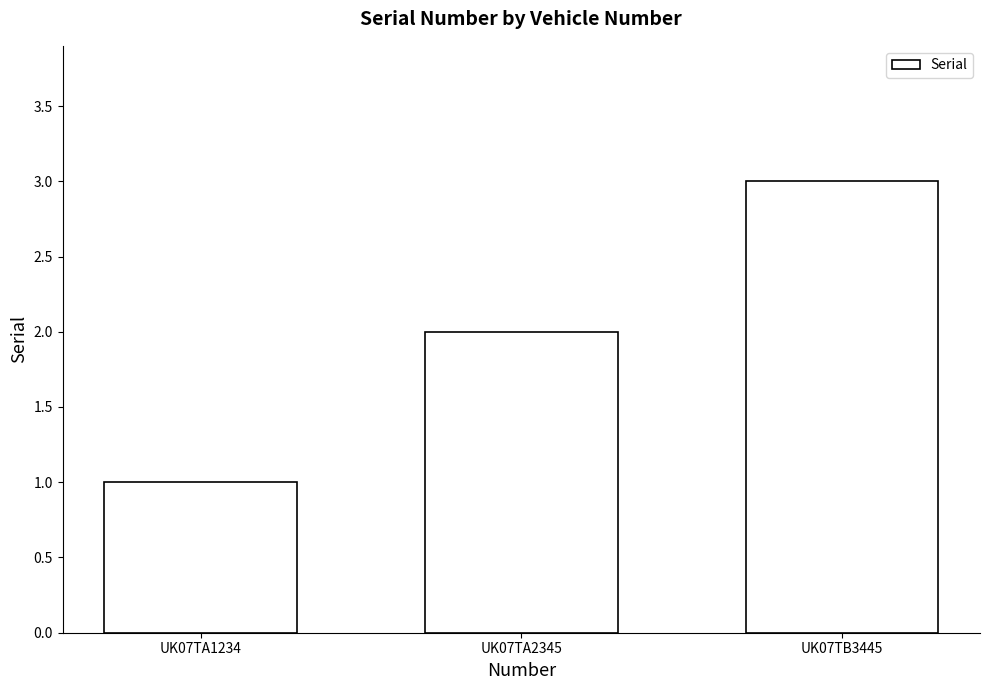

What is the label of the 3rd bar from the right?

UK07TA1234